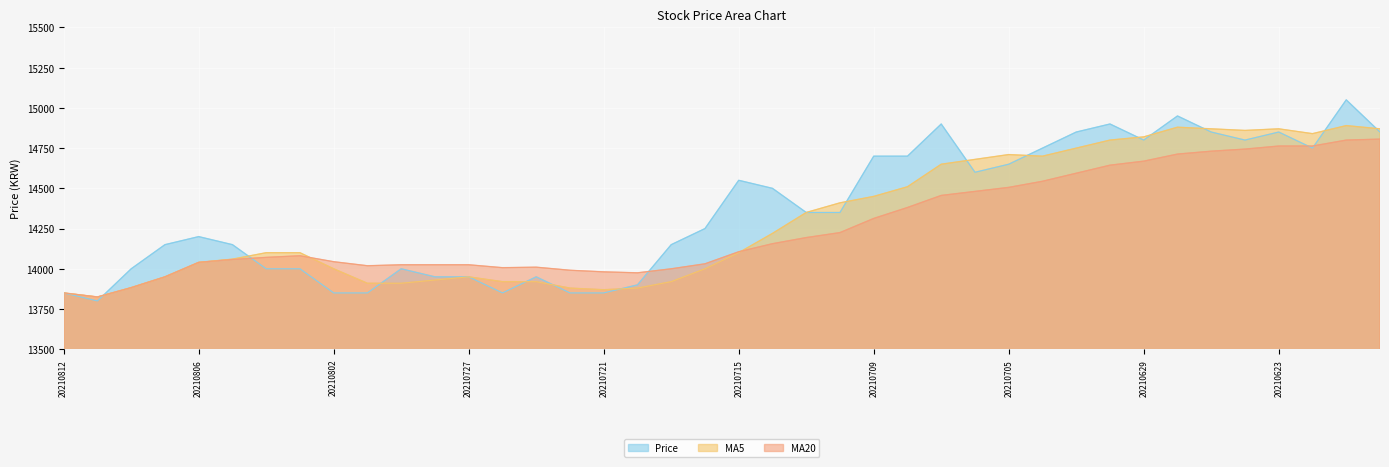

The value of Price at 20210706 is 23834. True or false?

False